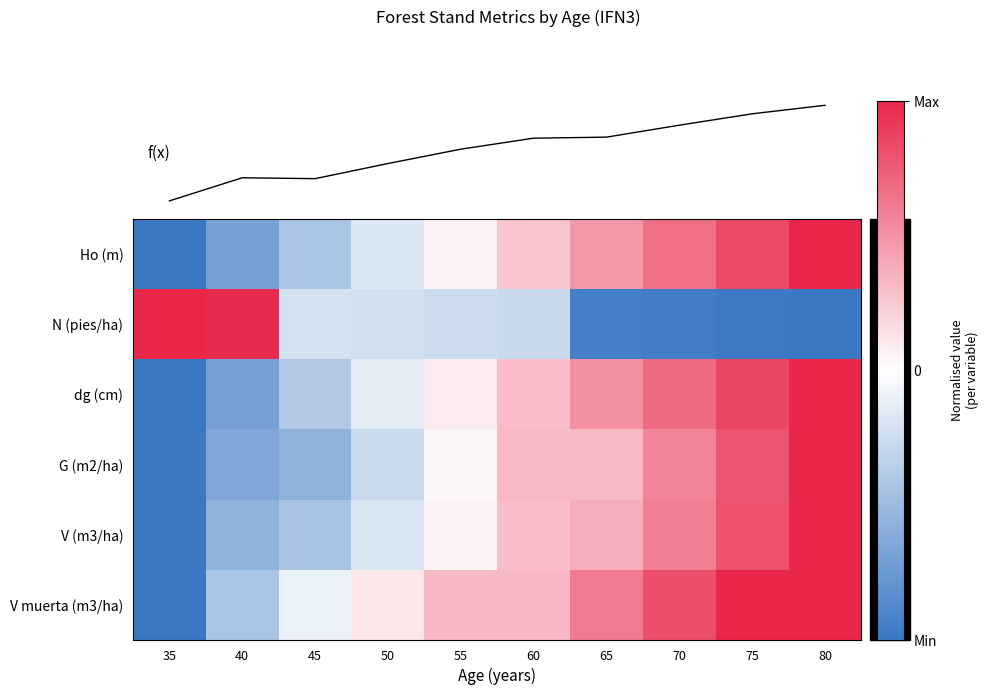

What is the total value across all series at 60?

1.5